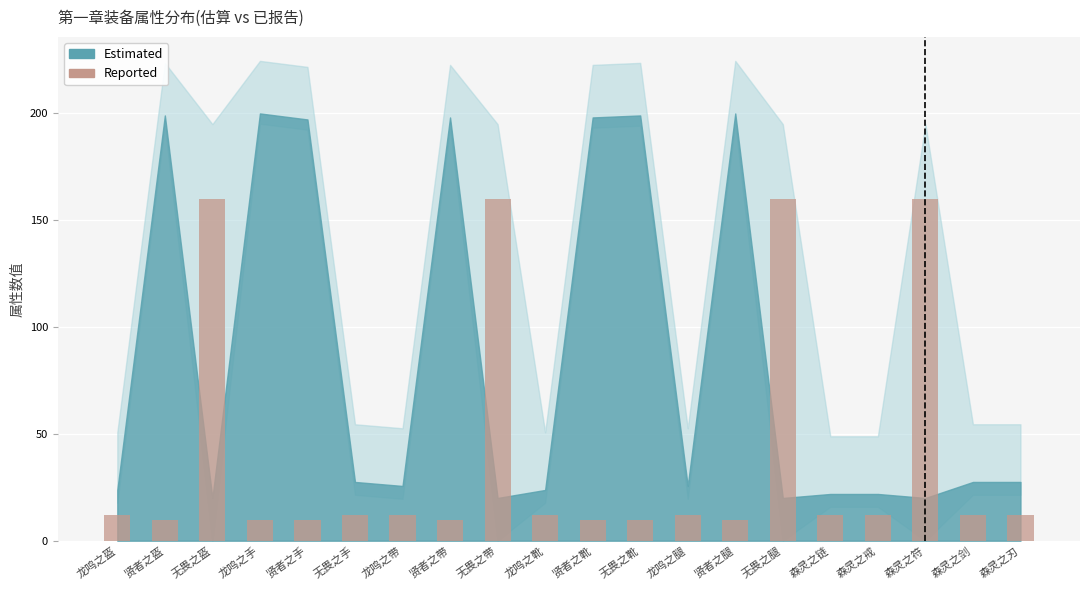

The chart shows a value of 12.0 at 森灵之刃. True or false?

True